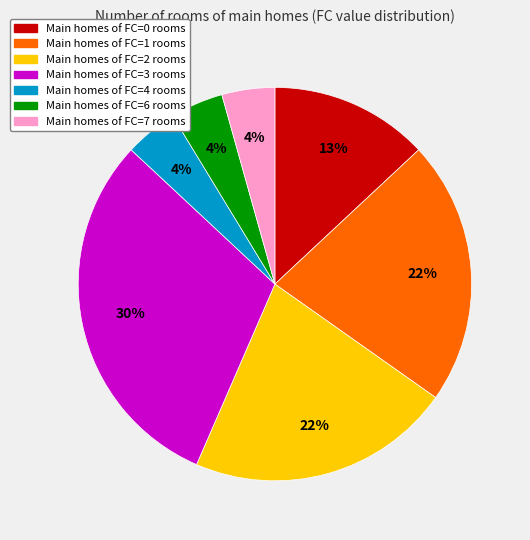

Does any single category account for the majority?

No